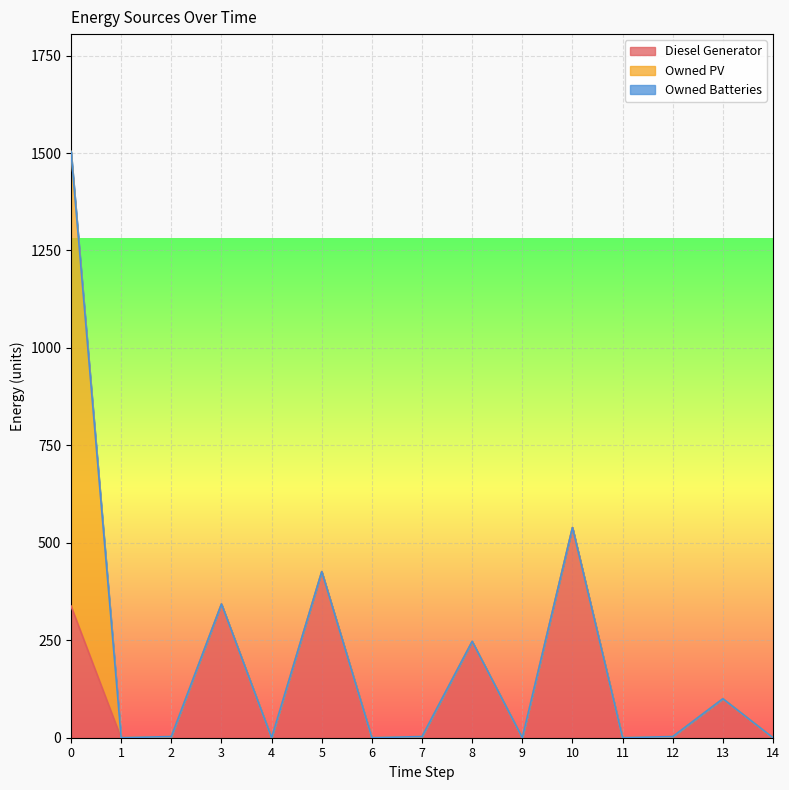

What is the sum of all Diesel Generator values?

2002